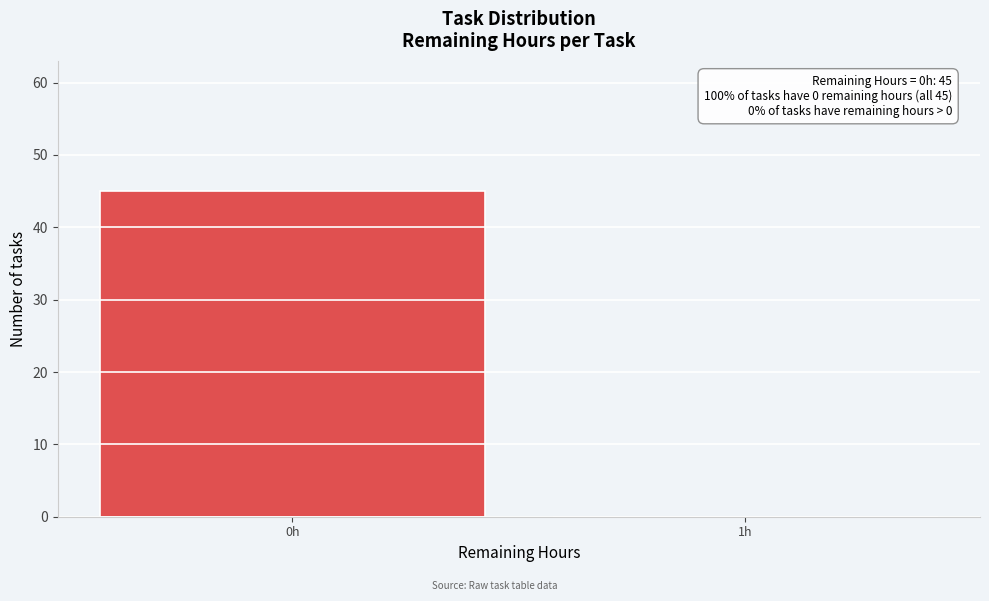

Reading left to right, list all the values displayed in this chart.

0h=45	1h=0